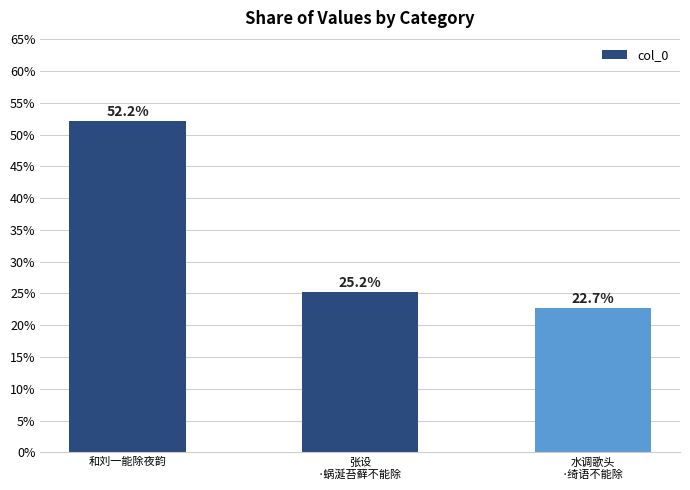

What is the approximate value at 水调歌头
·绮语不能除?

22.7